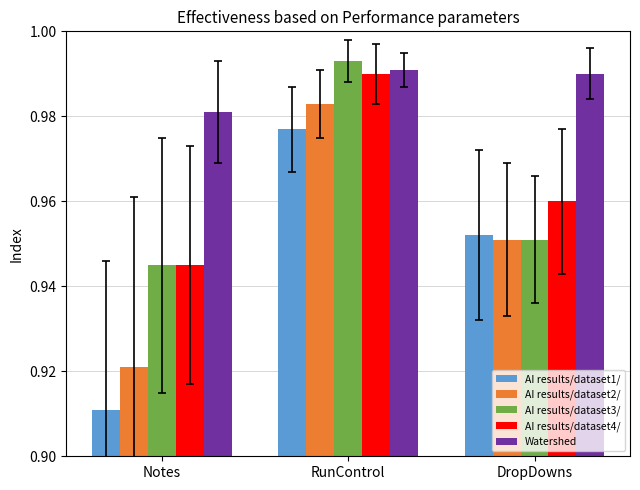

Is it true that AI results/dataset4/ equals 1.7 at RunControl?

False